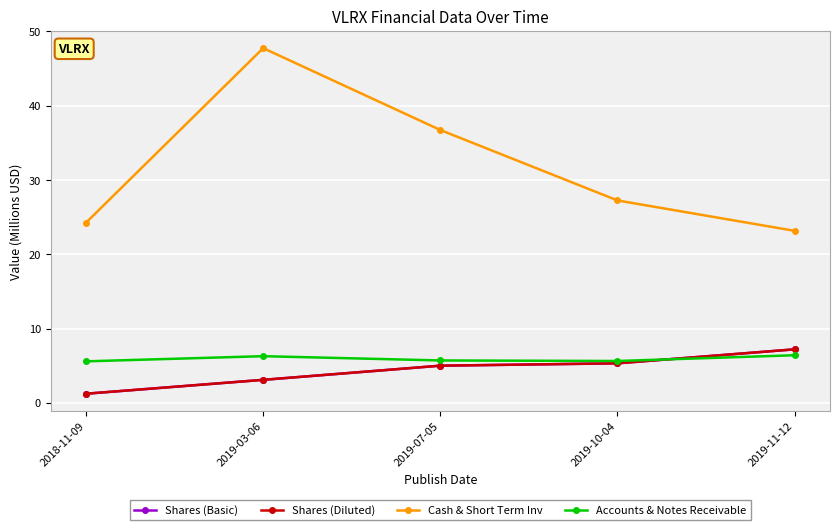

Reading right to left, extract all data points from this chart.

Shares (Basic): 7.2	5.3	5.0	3.1	1.2
Shares (Diluted): 7.2	5.3	5.0	3.1	1.2
Cash & Short Term Inv: 23.2	27.3	36.7	47.8	24.3
Accounts & Notes Receivable: 6.4	5.6	5.7	6.3	5.6